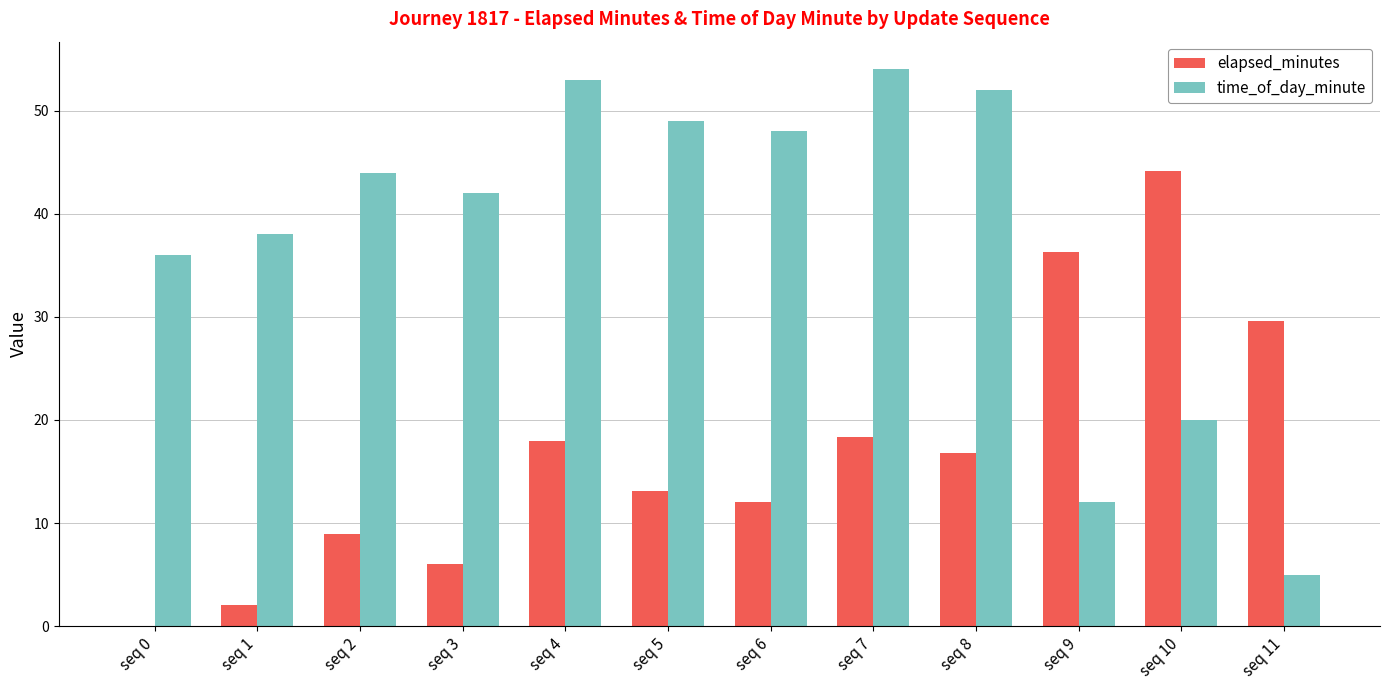

What is the maximum value for time_of_day_minute?

54.0